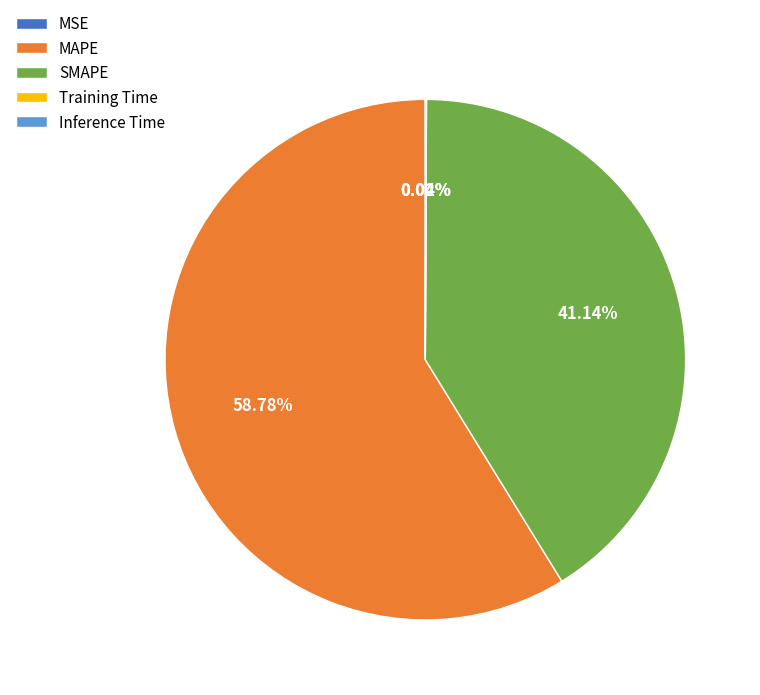

Approximately how many times larger is the value at SMAPE compared to MAPE?

0.7